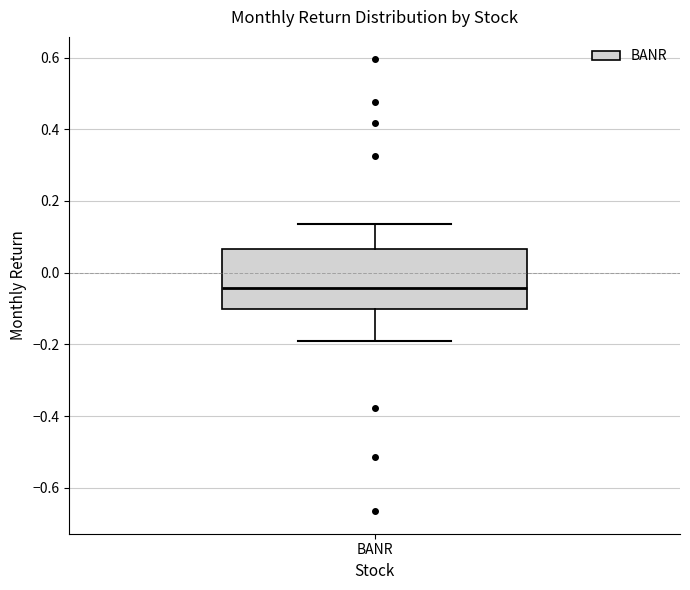

Where does the lower whisker of the box for BANR end on the y-axis? The values are not printed on the chart, so give them approximately, as read against the axis.

-0.20